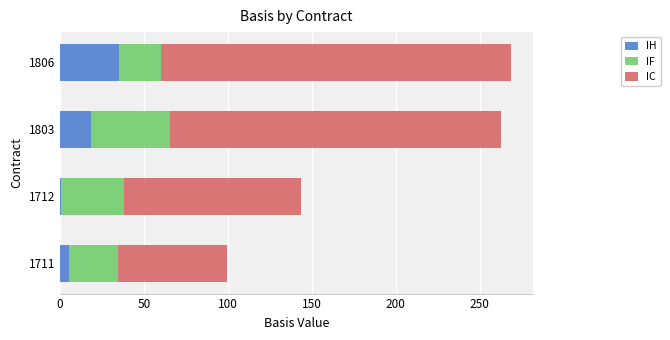

What is the total value across all series at 1806?

268.4